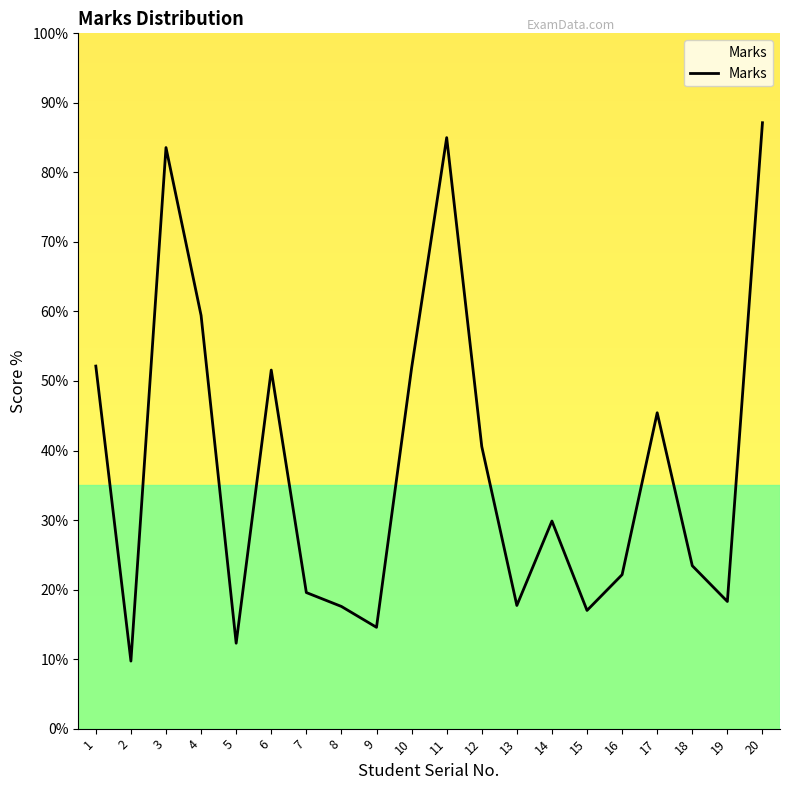

What is the sum of all values?

758.9